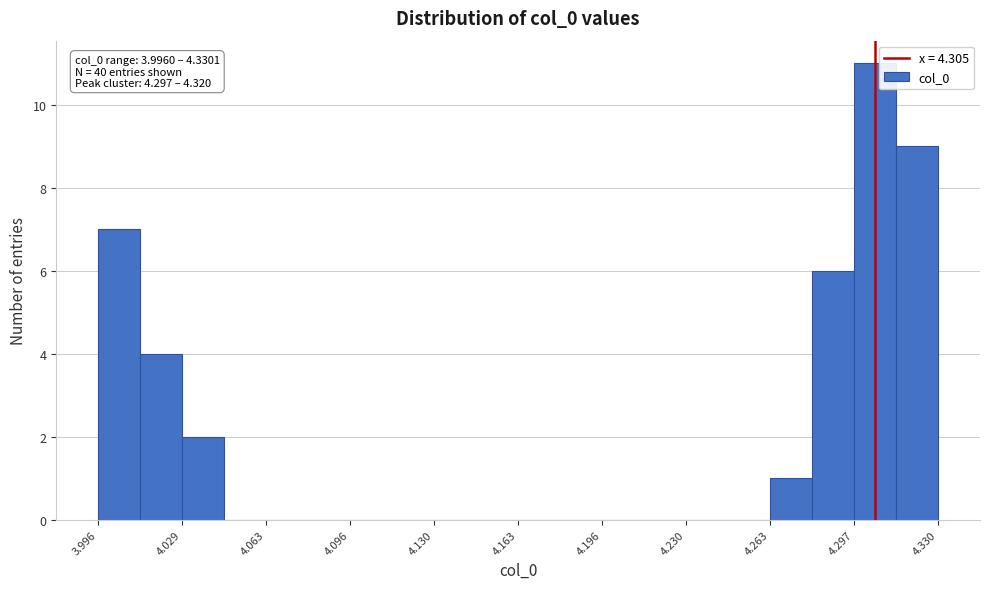

Read against the x-axis, roughly where is the centre of the tallest bar?

4.305